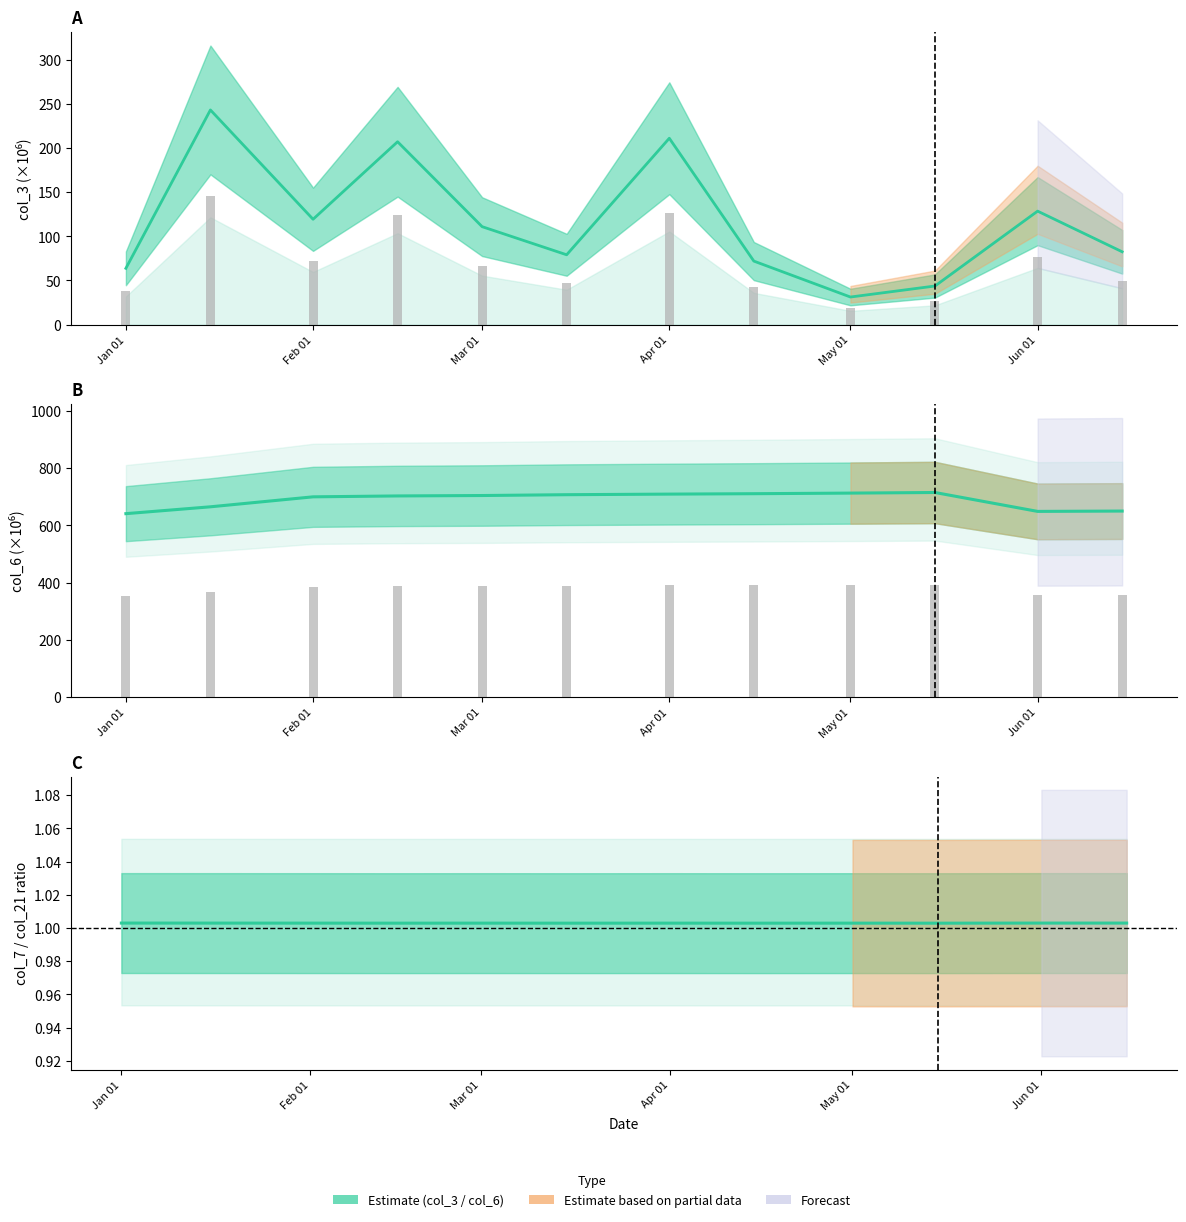

Does the chart contain stacked bars?

No